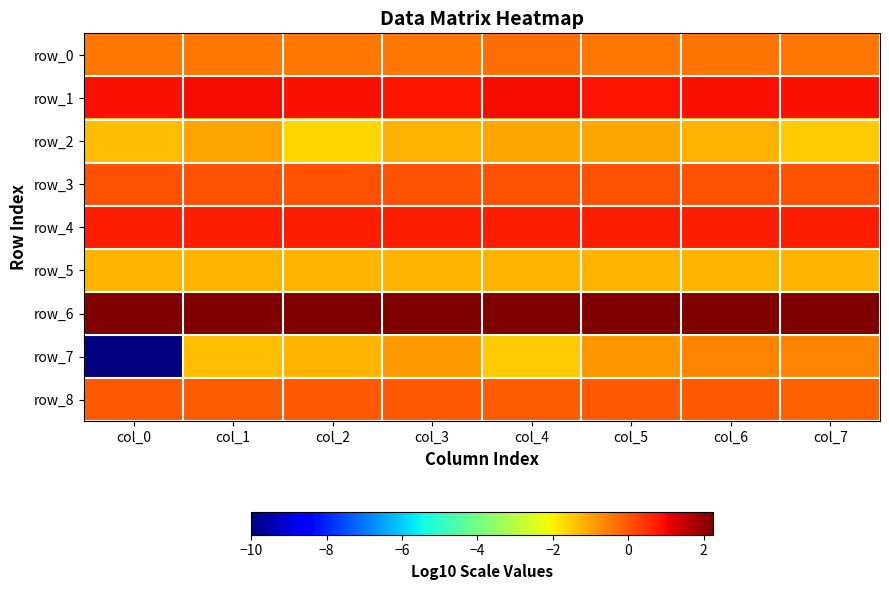

Read the row_8 value at col_7.

-0.1